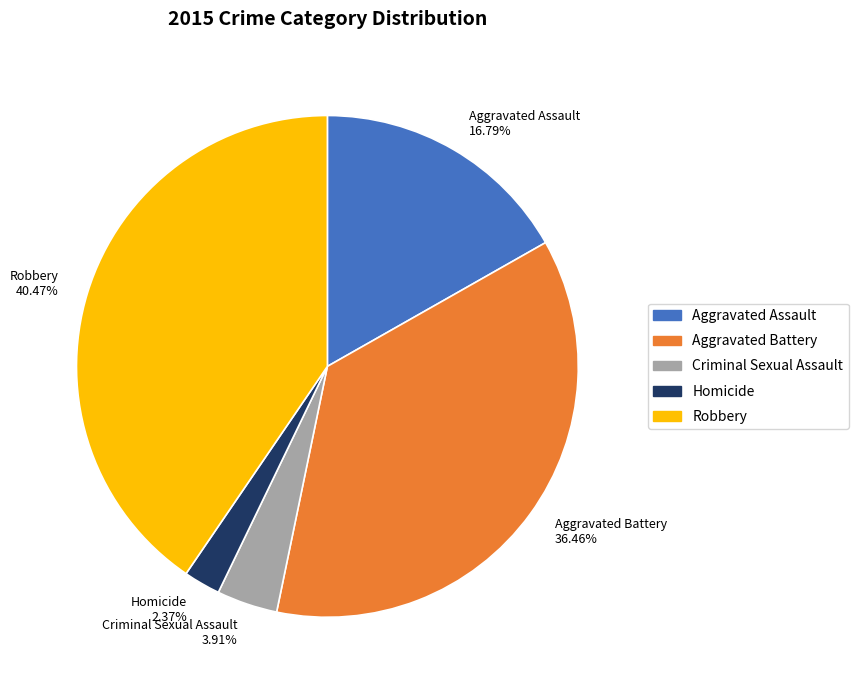

What portion of the pie excludes Aggravated Assault?

83.2%